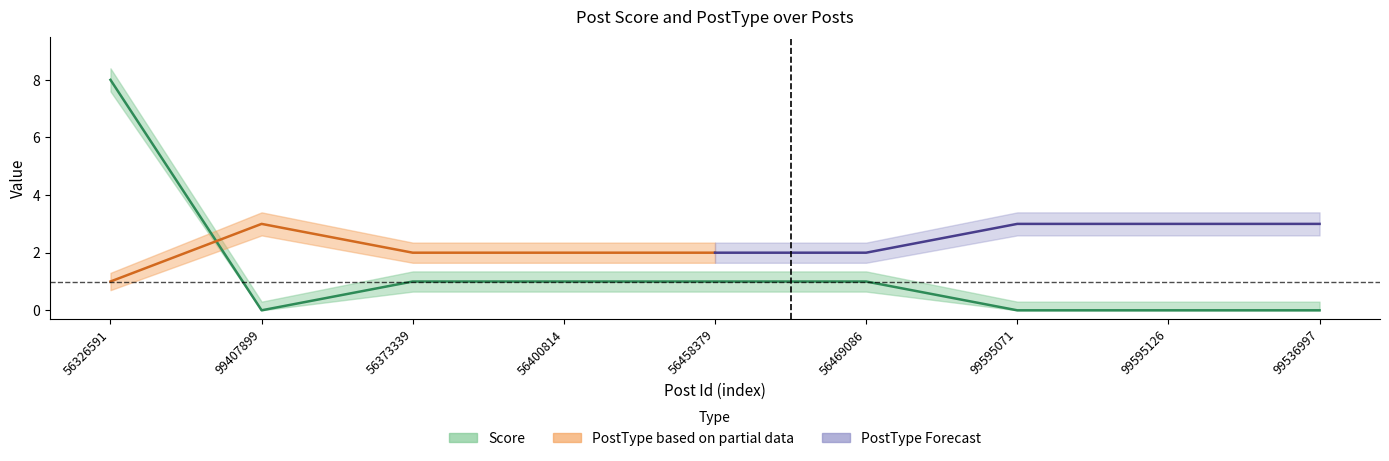

Reading right to left, extract all data points from this chart.

99536997=0	99595126=0	99595071=0	56469086=1	56458379=1	56400814=1	56373339=1	99407899=0	56326591=8